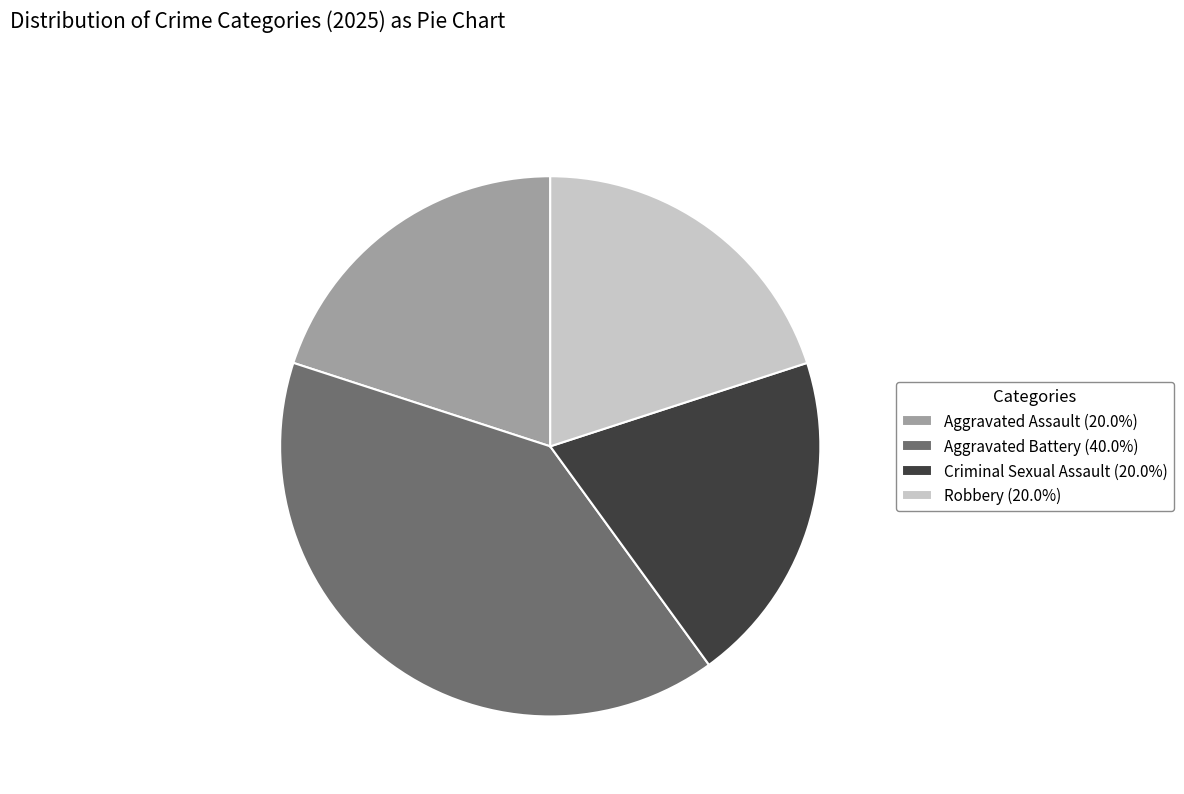

How many slices are in this pie chart?

4